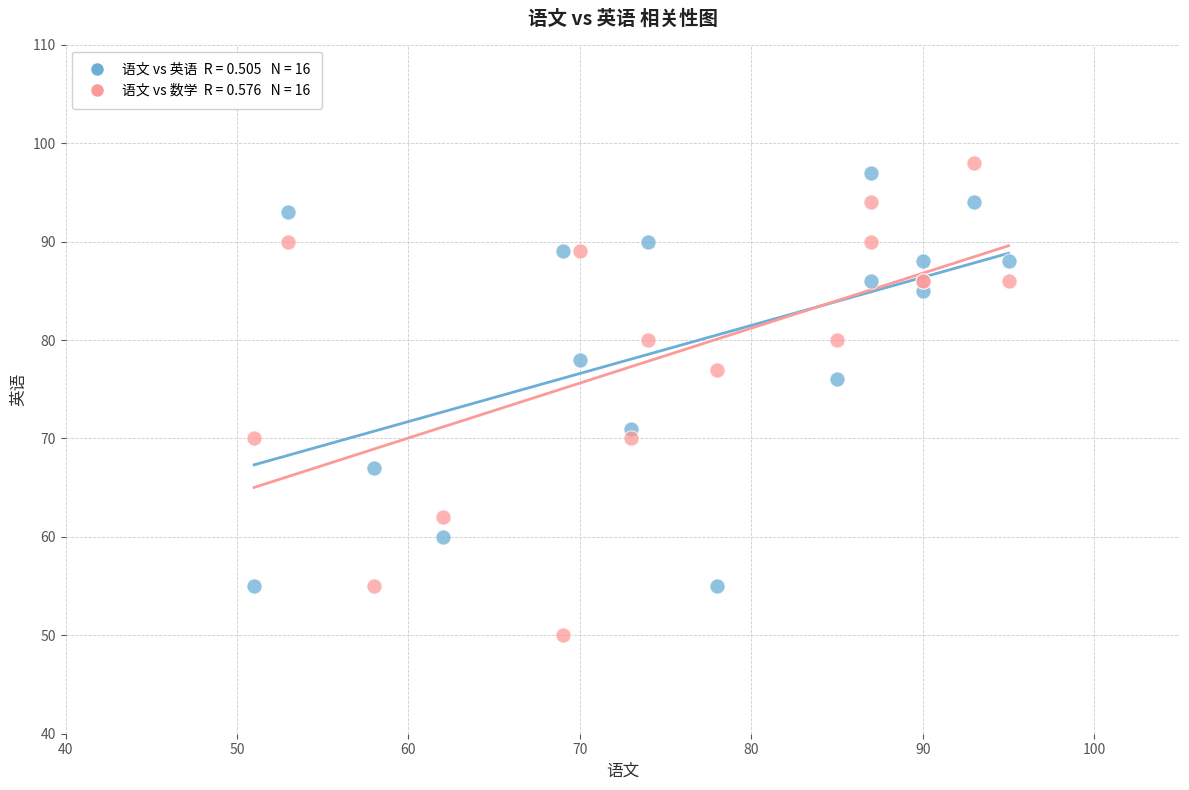

Across all series, what Y value is closest to 74?

76